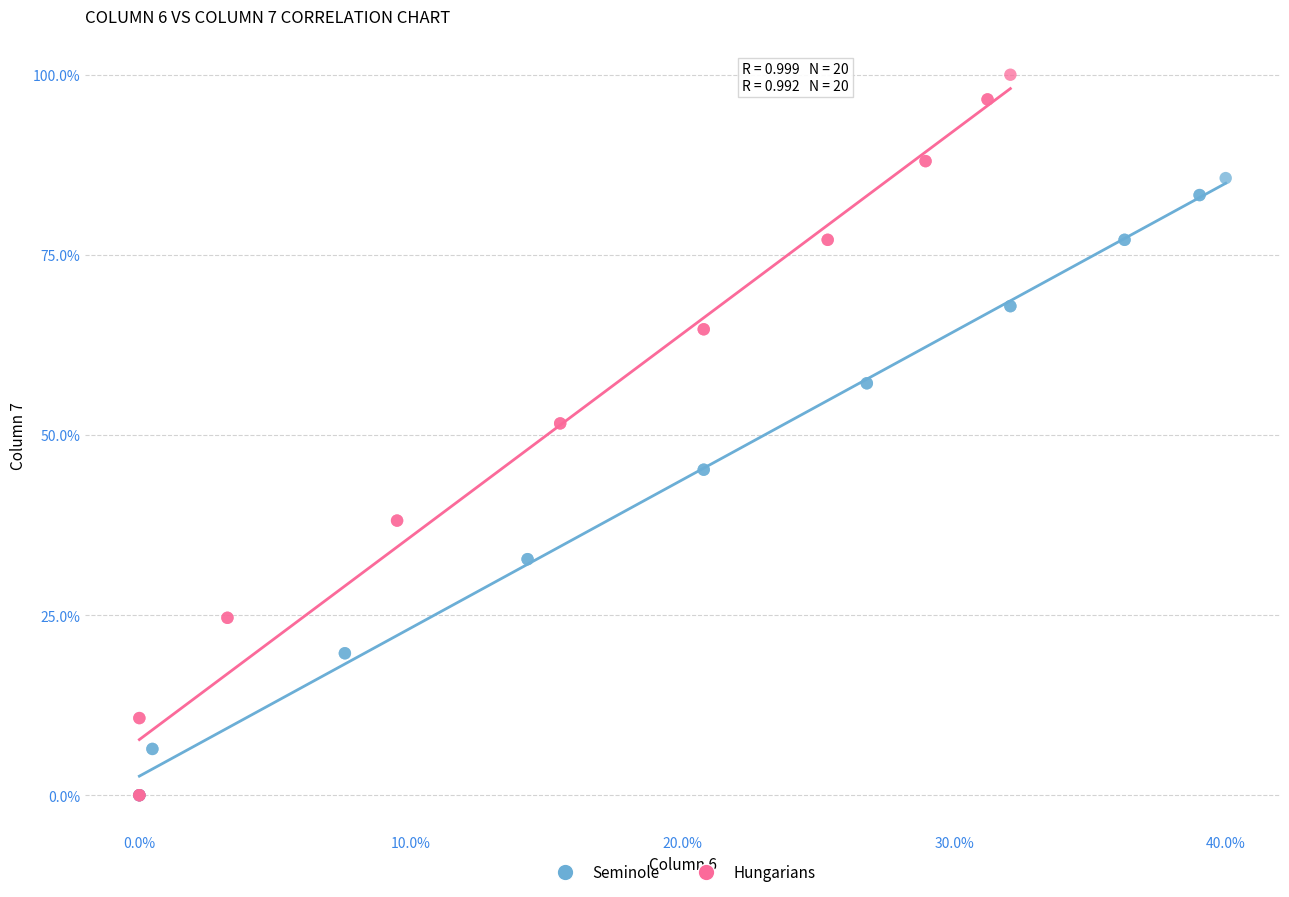

What are all the series names shown in the legend?

Seminole, Hungarians